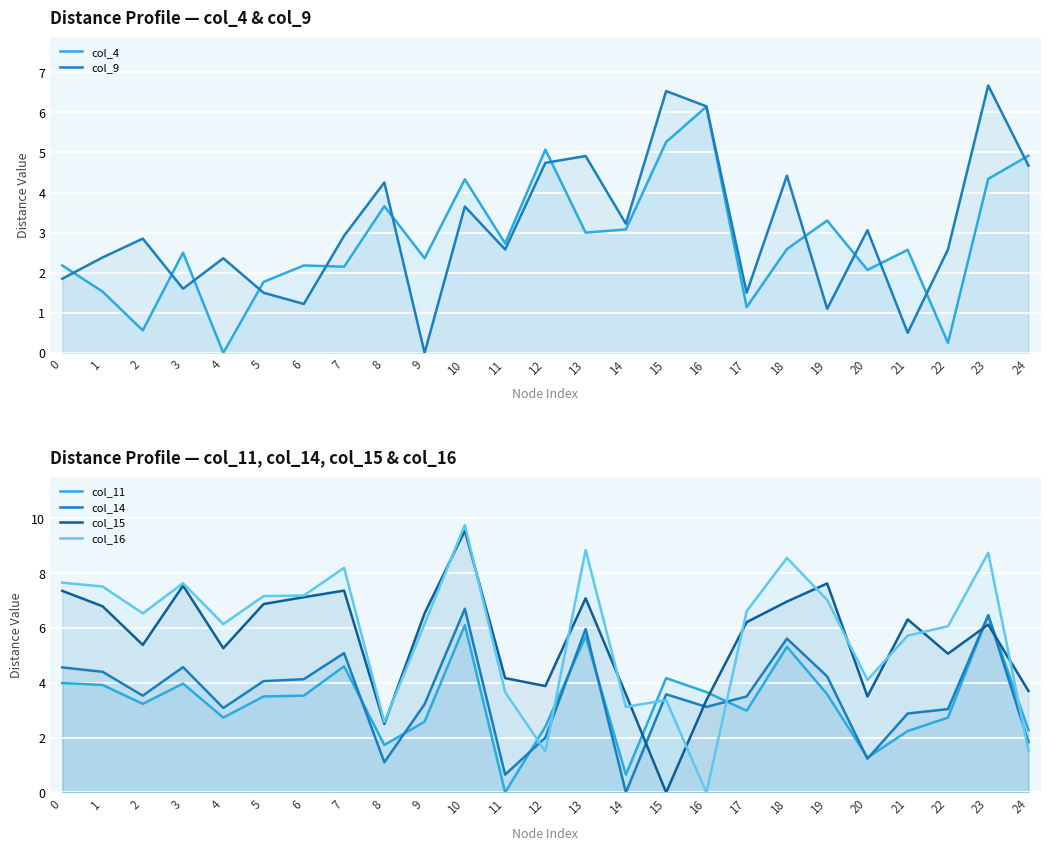

Is it true that col_16 equals 4.4 at 7?

False